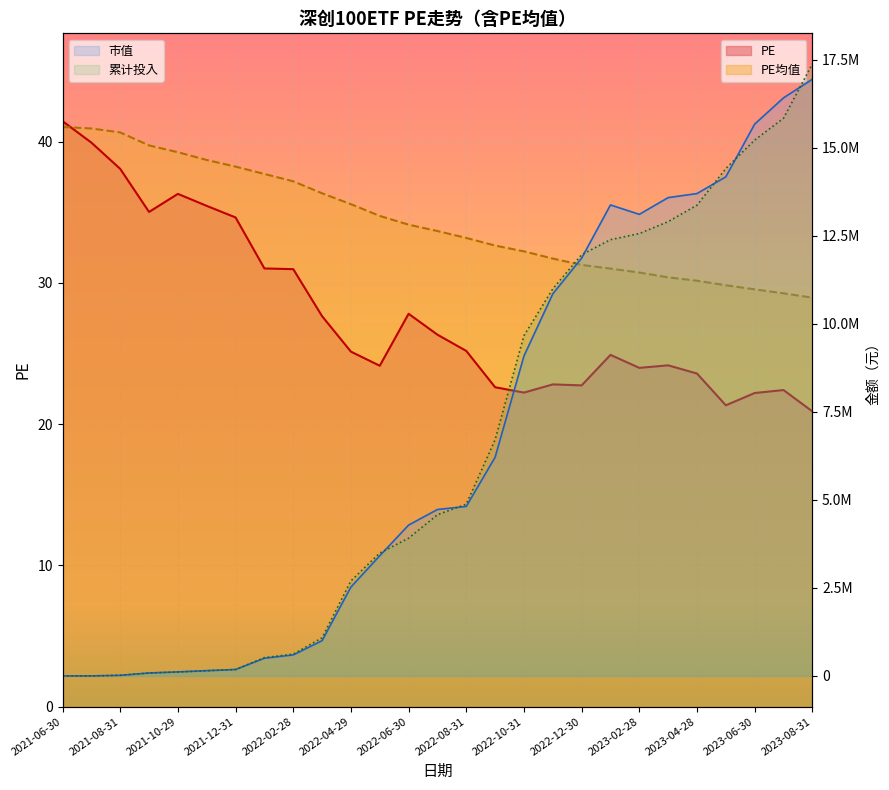

What is the sum of the PE均值 values at 2021-08-31 and 2021-10-29?

79.9